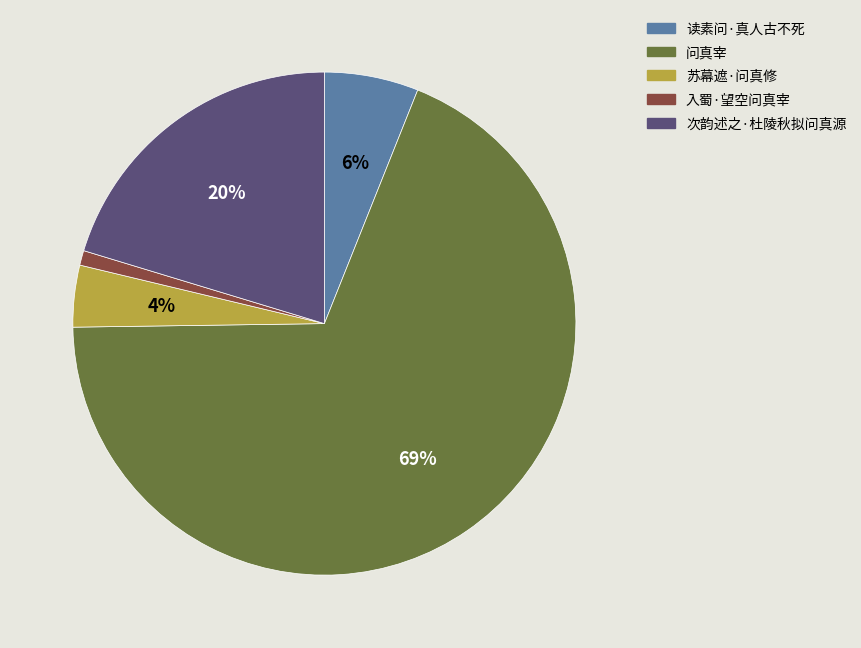

Is 问真宰 the majority of the pie?

Yes